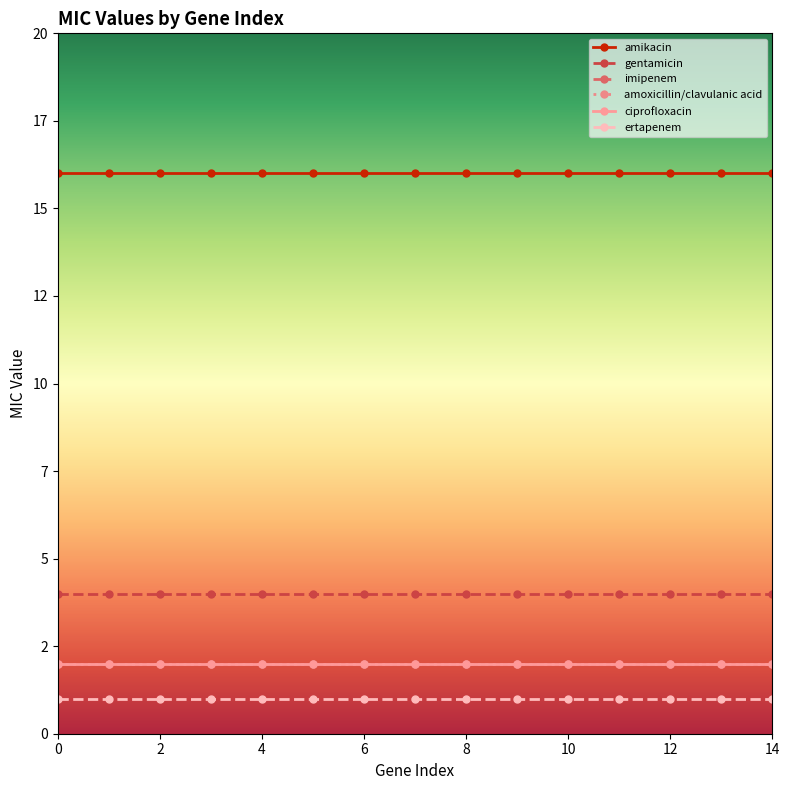

True or false: imipenem and gentamicin cross at least once.

False